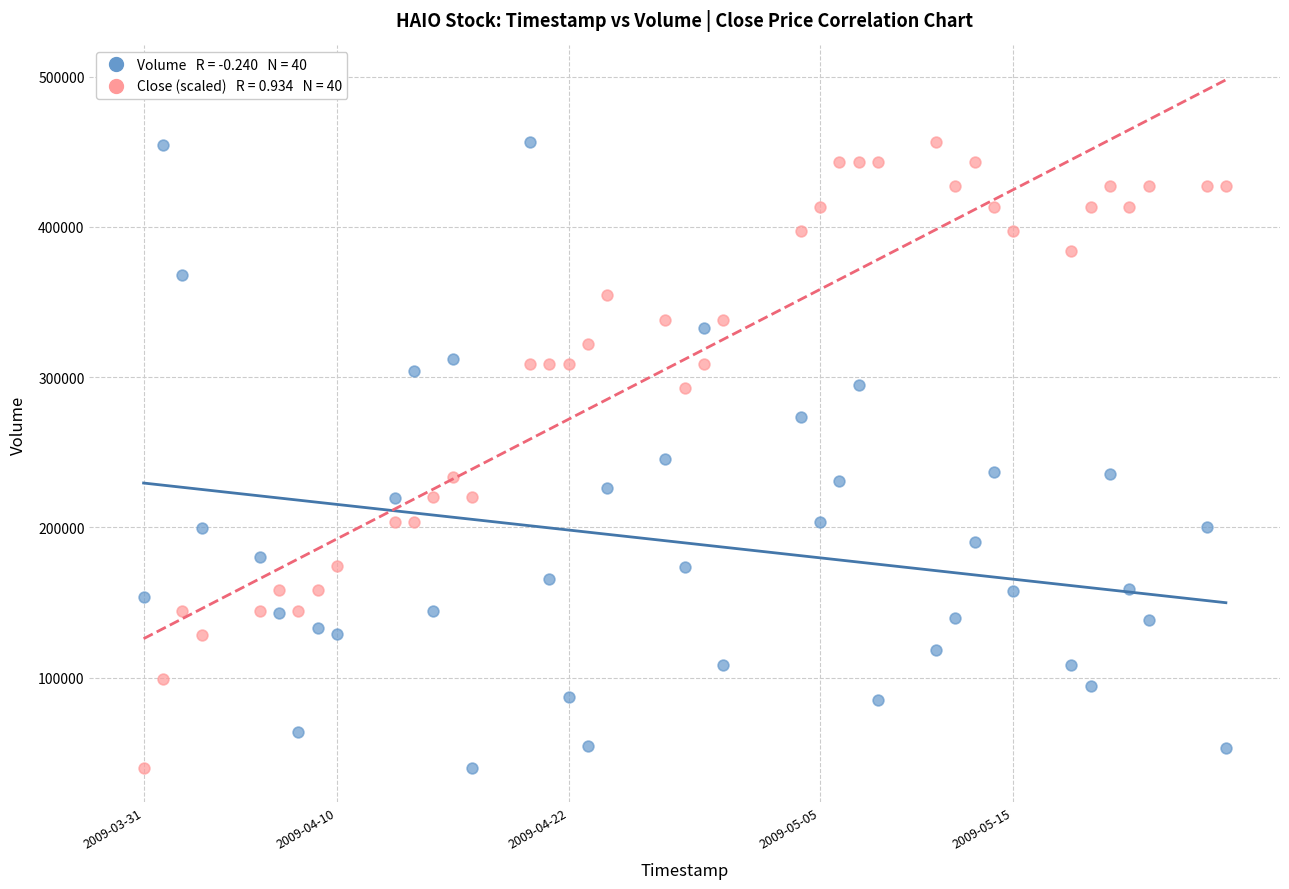

Across all data points, what is the range of Y values (max minus min)?

416520.0